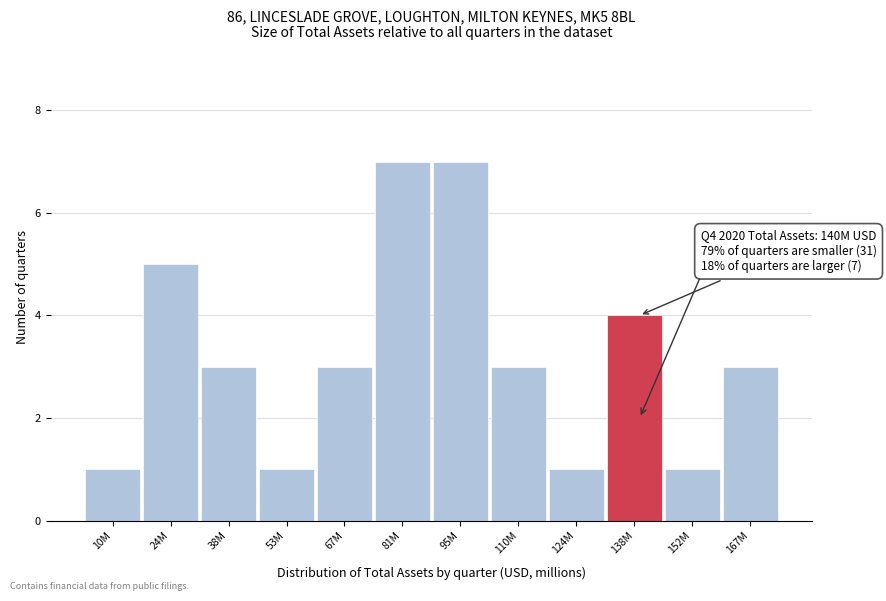

Reading left to right, transcribe all the data shown in this chart.

10M=1	24M=5	38M=3	53M=1	67M=3	81M=7	95M=7	110M=3	124M=1	138M=4	152M=1	167M=3